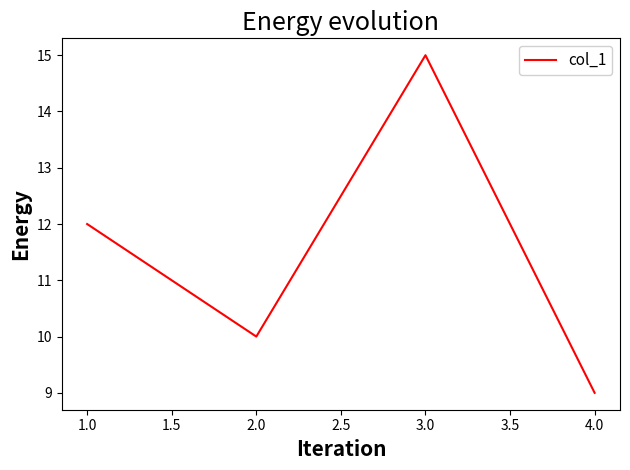

List the labels in order of value, largest first.

3.0, 1.0, 2.0, 4.0